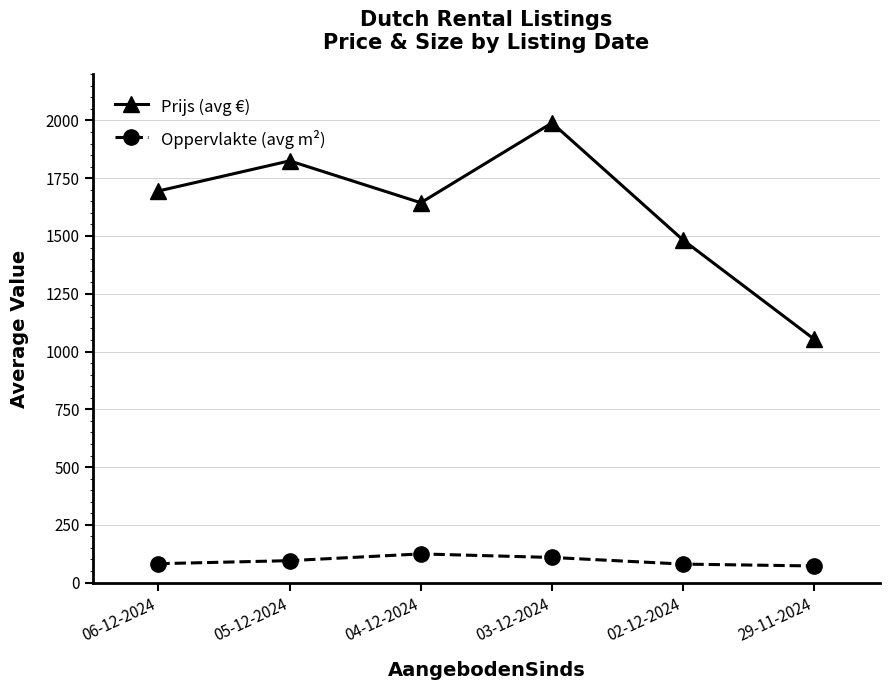

True or false: Oppervlakte (avg m²) has more than 2 points higher than both neighbors.

False